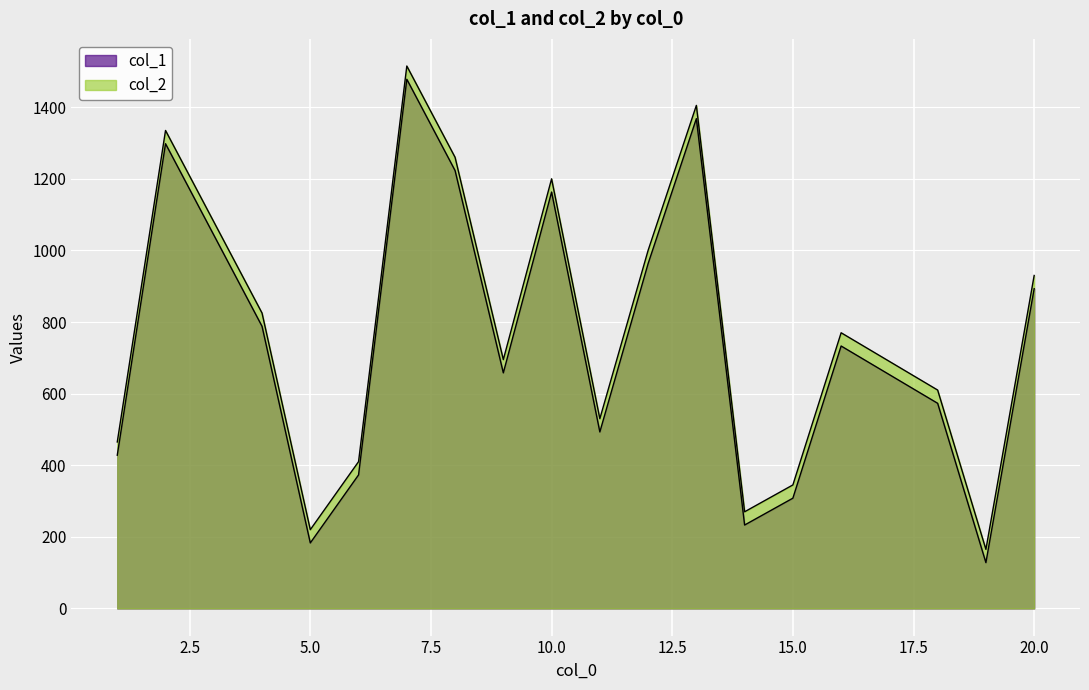

How many lines are shown in the chart?

2